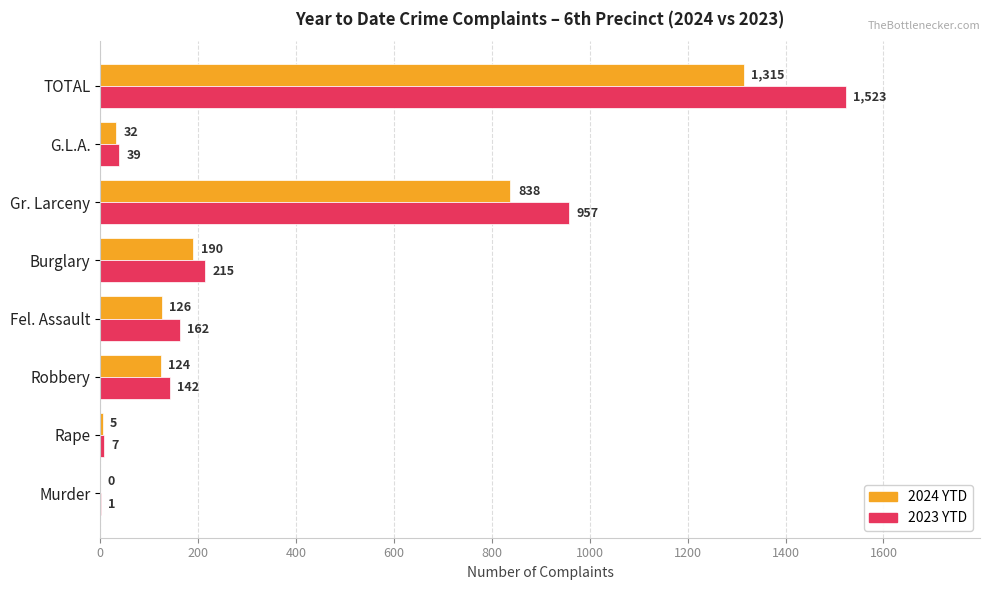

The value of 2023 YTD at Burglary is 215. True or false?

True